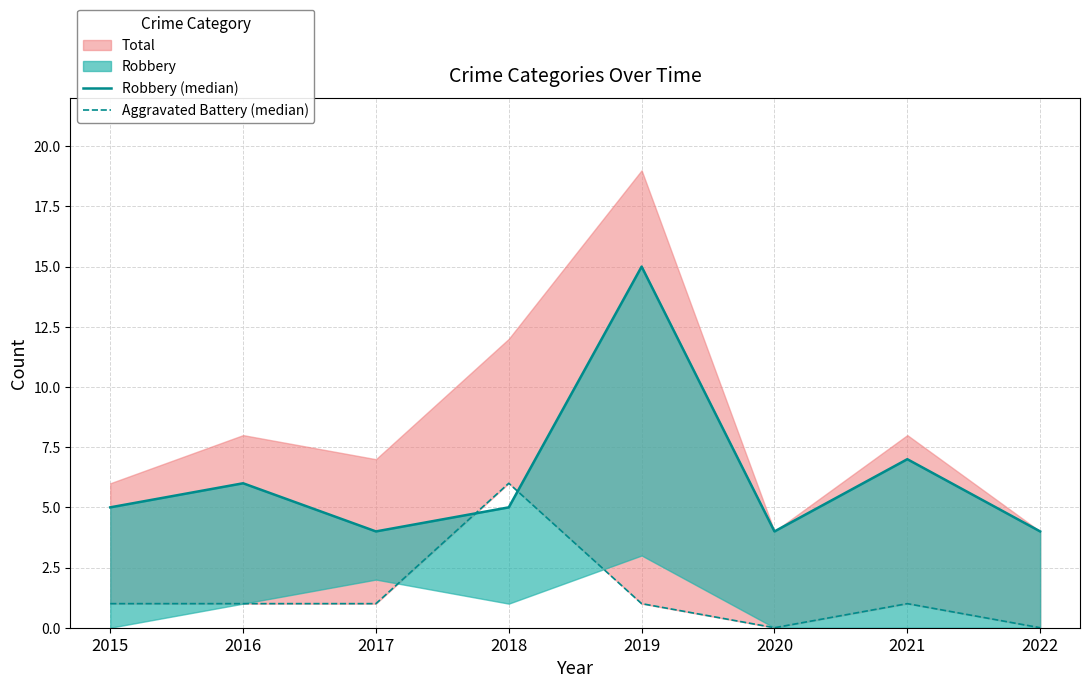

True or false: Aggravated Battery (median) and Robbery (median) cross at least once.

True